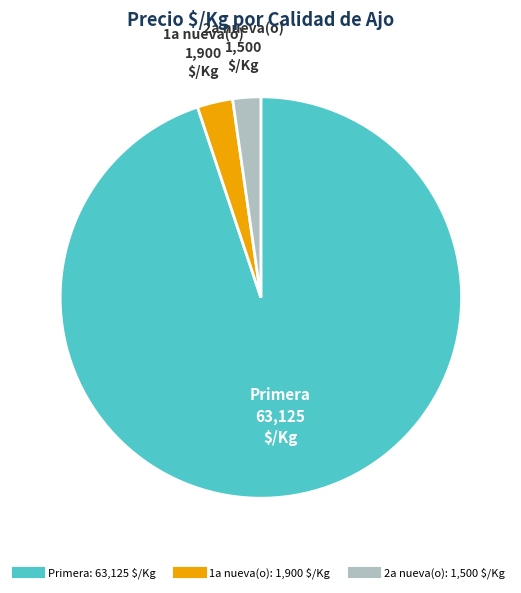

Does any single category account for the majority?

Yes